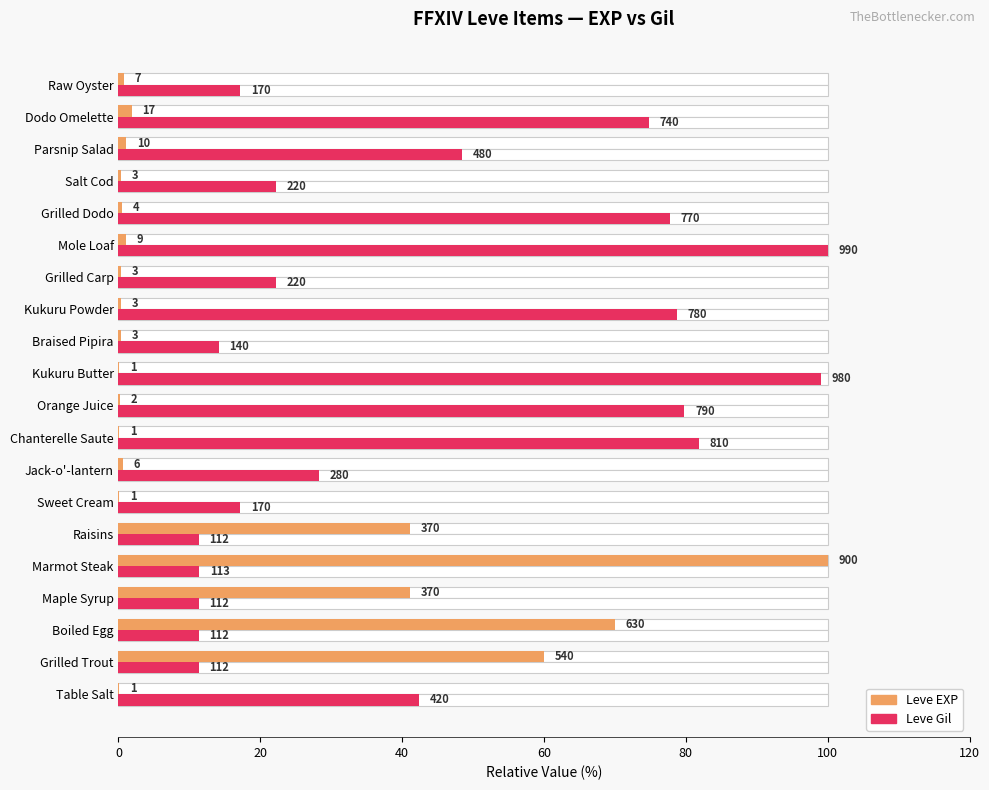

What is the sum of all Leve EXP values?

320.1